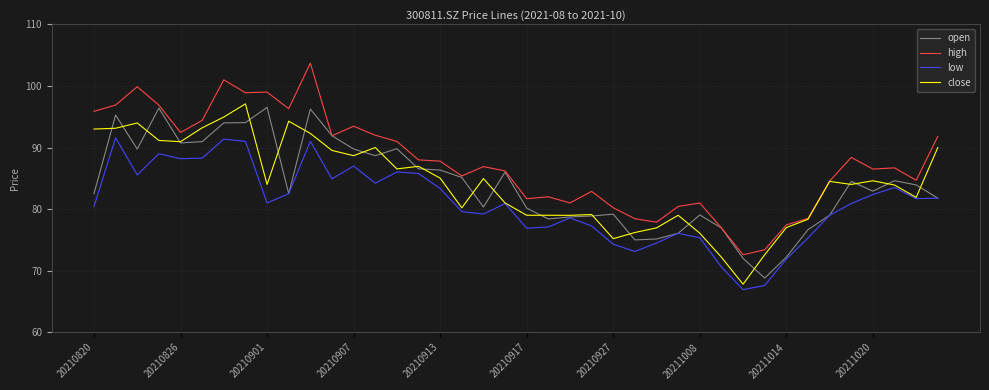

Which series has the largest total across all categories?

high